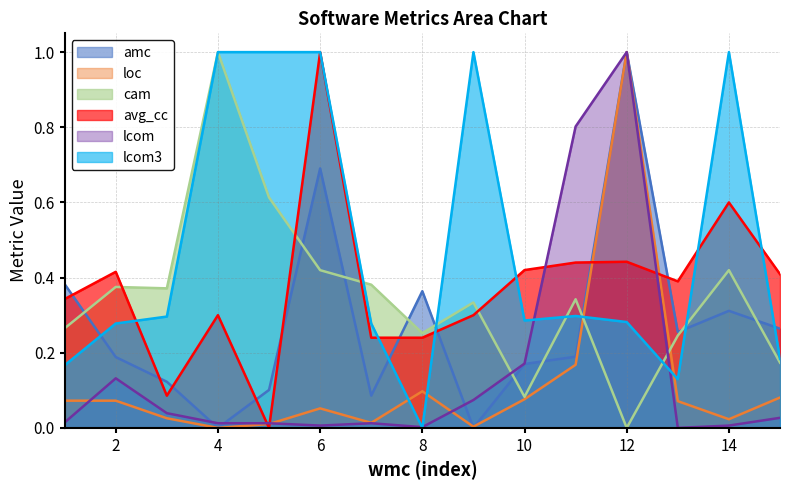

Reading left to right, list all the values displayed in this chart.

amc: 1=0.4	2=0.2	3=0.1	4=0.0	5=0.1	6=0.7	7=0.1	8=0.4	9=0.0	10=0.2	11=0.2	12=1.0	13=0.3	14=0.3	15=0.3
loc: 1=0.1	2=0.1	3=0.0	4=0.0	5=0.0	6=0.1	7=0.0	8=0.1	9=0.0	10=0.1	11=0.2	12=1.0	13=0.1	14=0.0	15=0.1
cam: 1=0.3	2=0.4	3=0.4	4=1.0	5=0.6	6=0.4	7=0.4	8=0.3	9=0.3	10=0.1	11=0.3	12=0.0	13=0.2	14=0.4	15=0.2
avg_cc: 1=0.3	2=0.4	3=0.1	4=0.3	5=0.0	6=1.0	7=0.2	8=0.2	9=0.3	10=0.4	11=0.4	12=0.4	13=0.4	14=0.6	15=0.4
lcom: 1=0.0	2=0.1	3=0.0	4=0.0	5=0.0	6=0.0	7=0.0	8=0.0	9=0.1	10=0.2	11=0.8	12=1.0	13=0.0	14=0.0	15=0.0
lcom3: 1=0.2	2=0.3	3=0.3	4=1.0	5=1.0	6=1.0	7=0.3	8=0.0	9=1.0	10=0.3	11=0.3	12=0.3	13=0.1	14=1.0	15=0.2